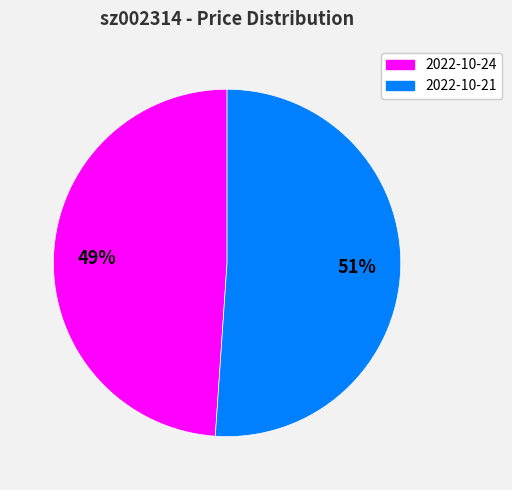

Rank the categories by value from highest to lowest.

2022-10-21, 2022-10-24